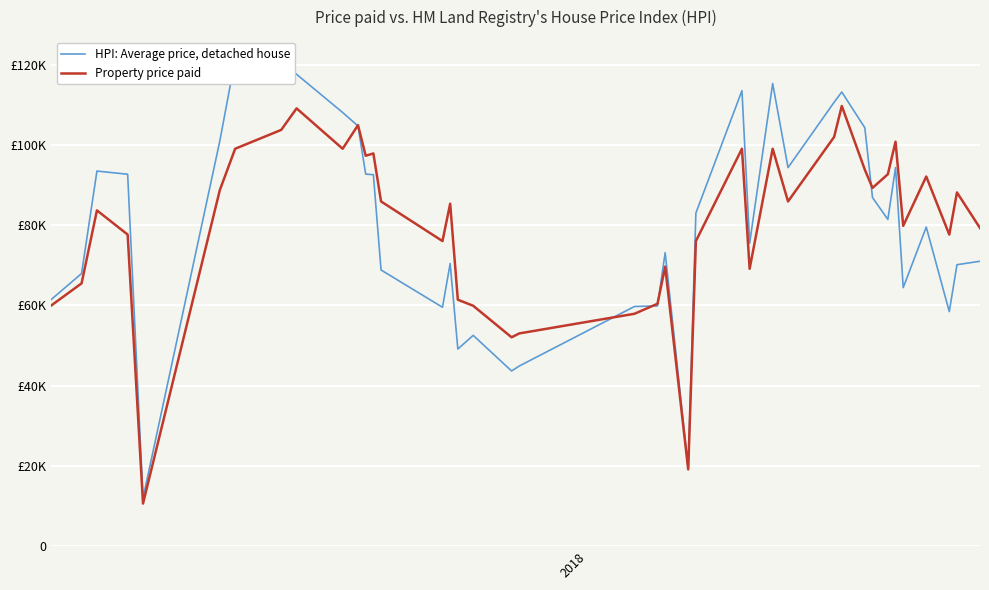

Is this an area chart (filled region under the line)?

No